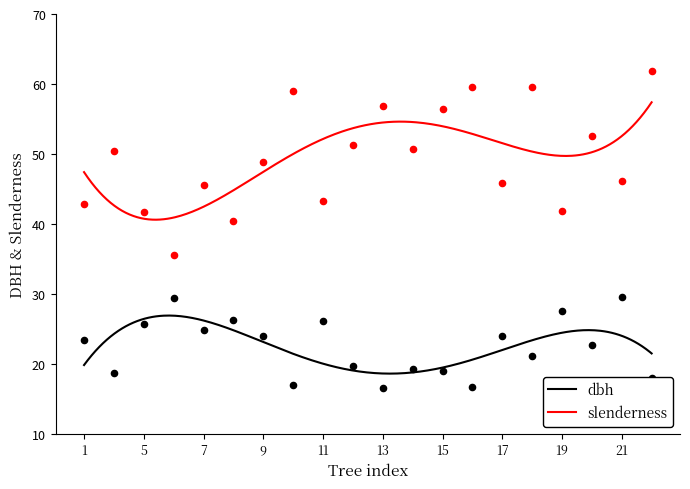

At which category is the sum across all series the highest?

18